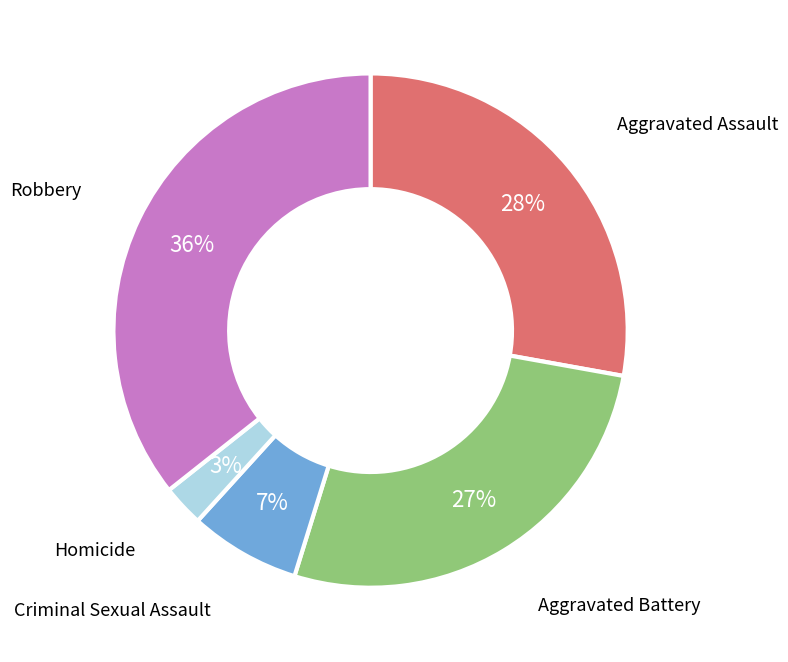

Does any single category account for the majority?

No